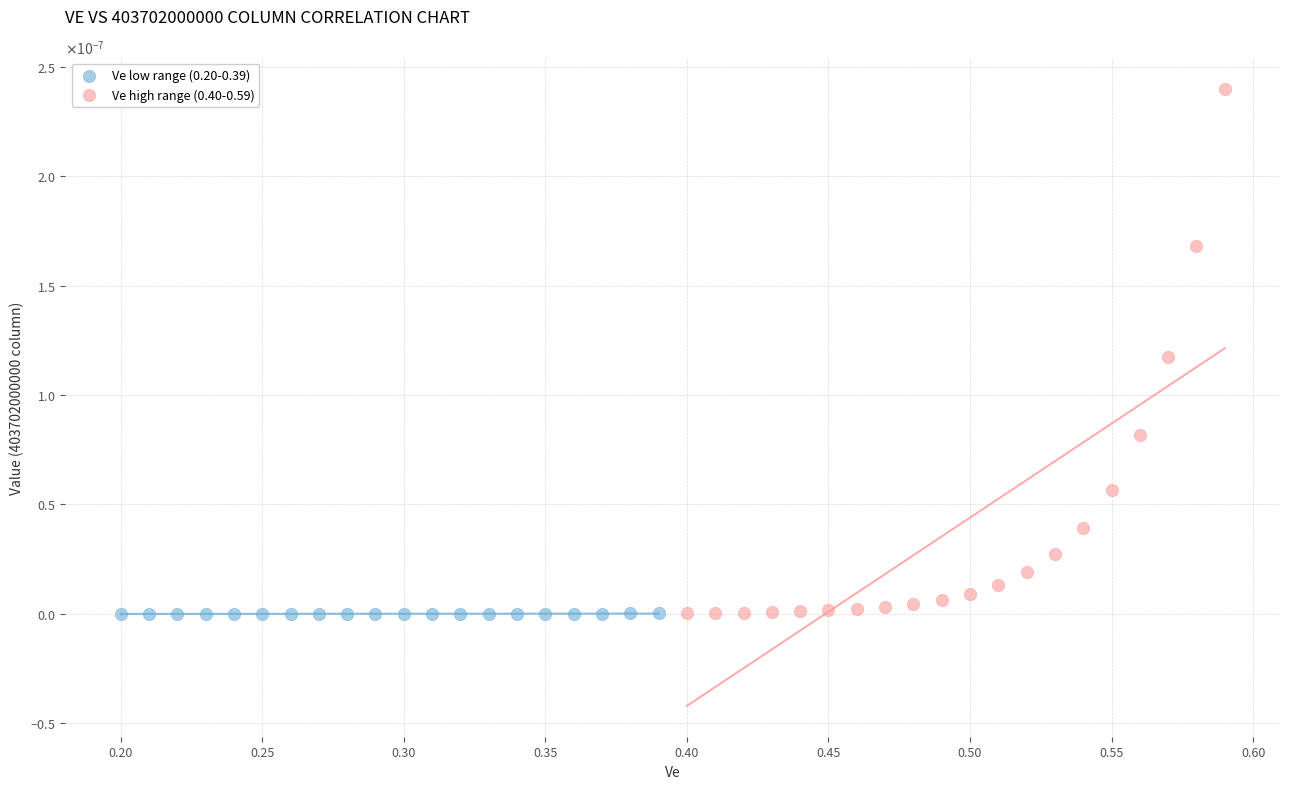

What are all the series names shown in the legend?

Ve low range (0.20-0.39), Ve high range (0.40-0.59)